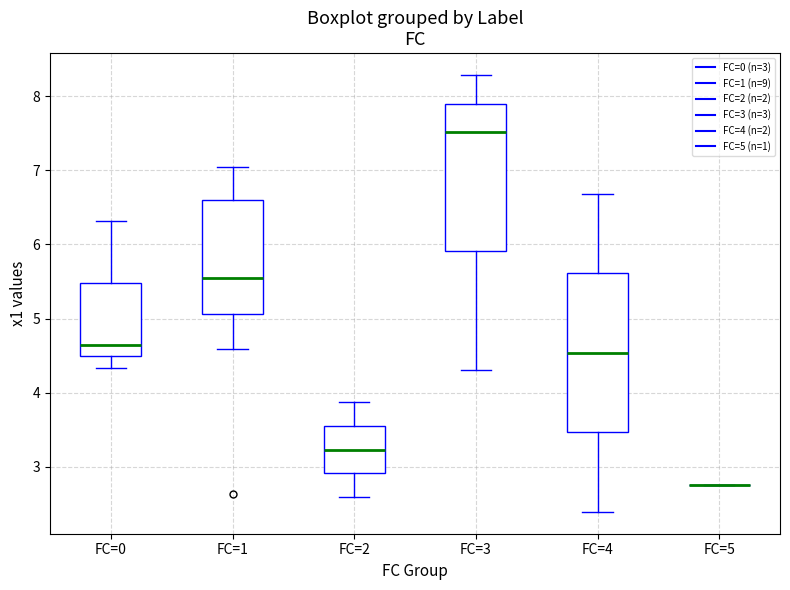

Which box is the tallest, from its lower edge to its upper edge?

FC=4